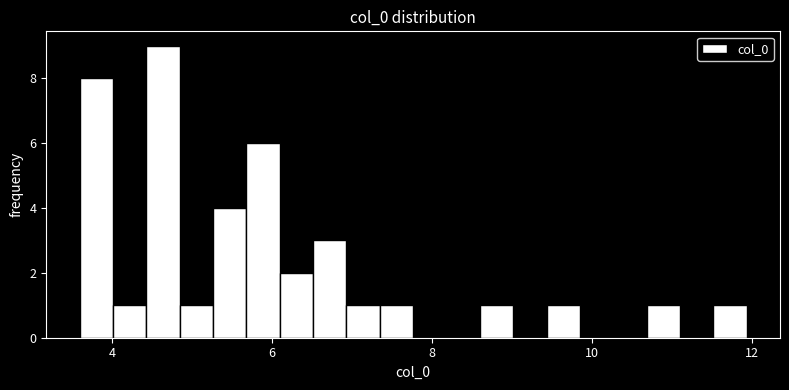

Read against the x-axis, roughly where is the centre of the tallest bar?

4.6